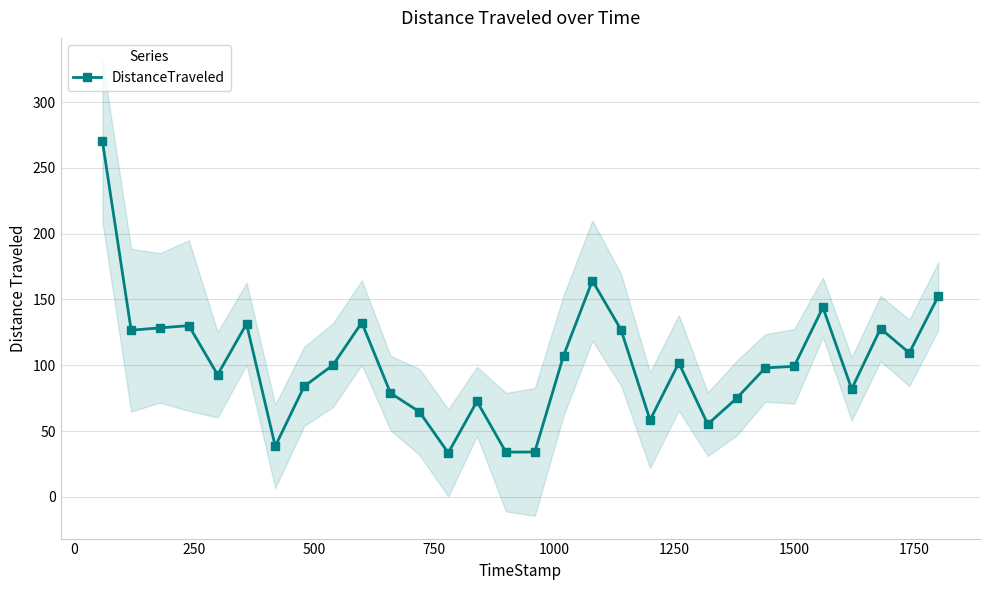

Count the number of values greater than 100.

15